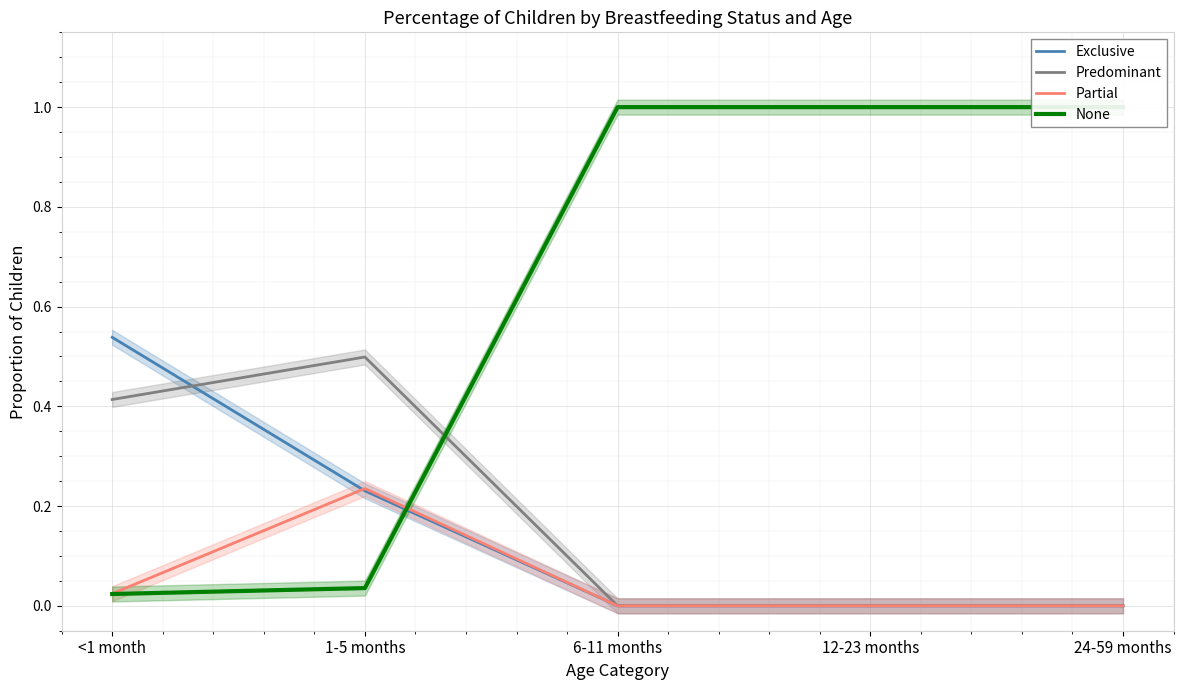

The value of Partial at <1 month is 0.0. True or false?

False